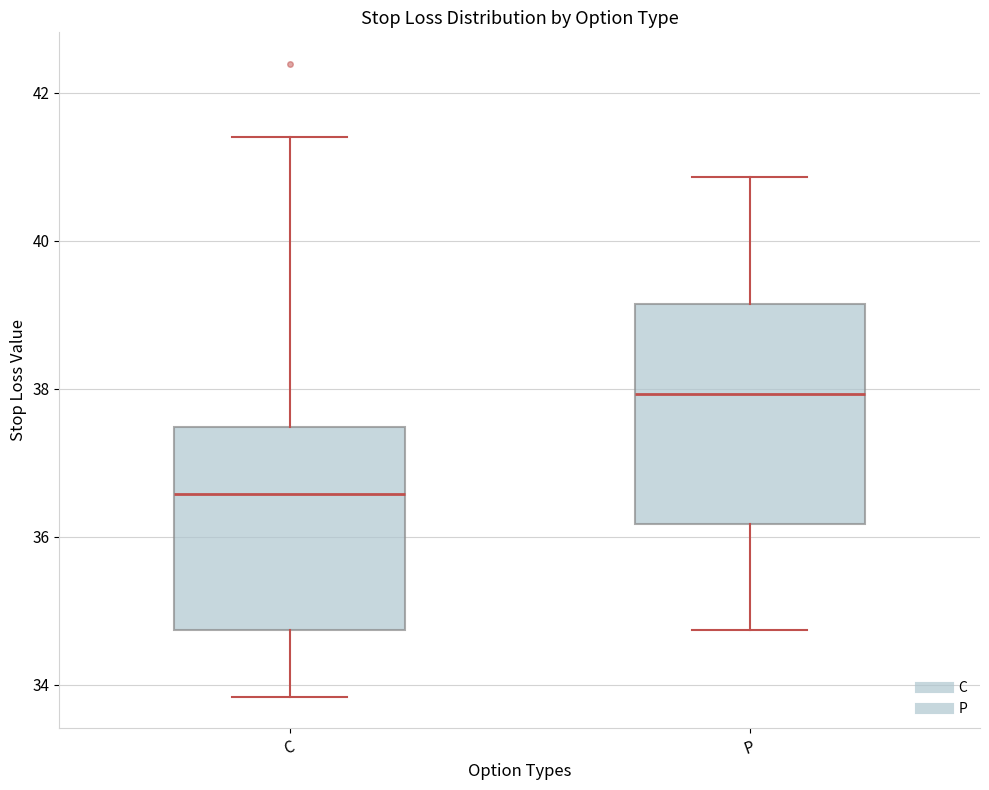

Which box is the tallest, from its lower edge to its upper edge?

P